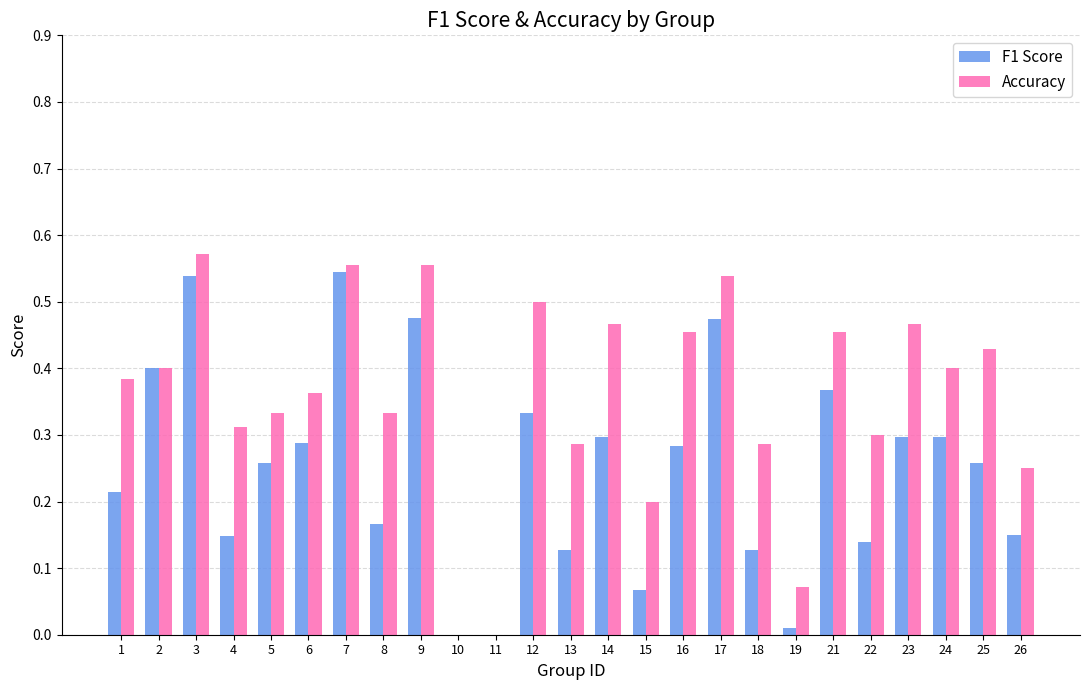

Which series has the largest total across all categories?

Accuracy